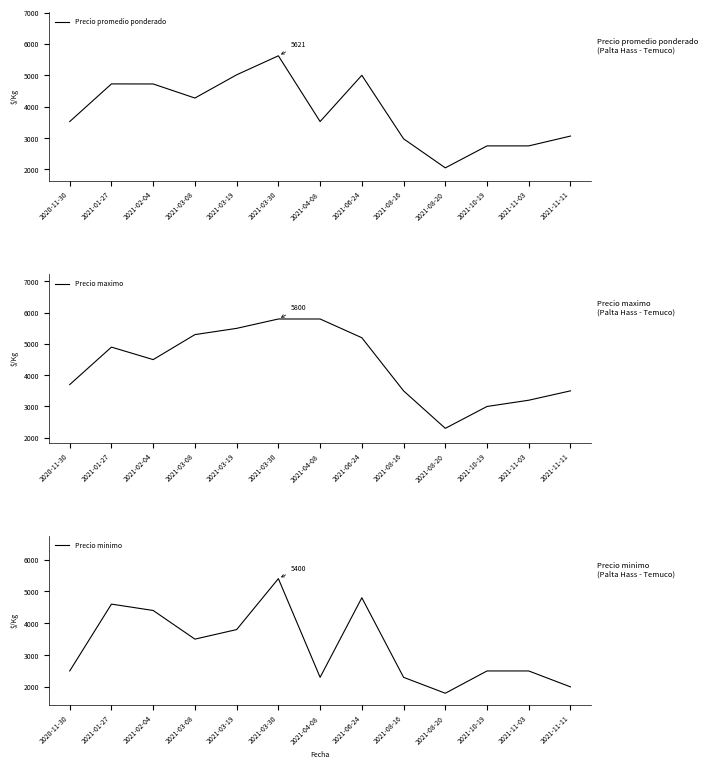

Is it true that Precio maximo equals 9533 at 2021-03-30?

False